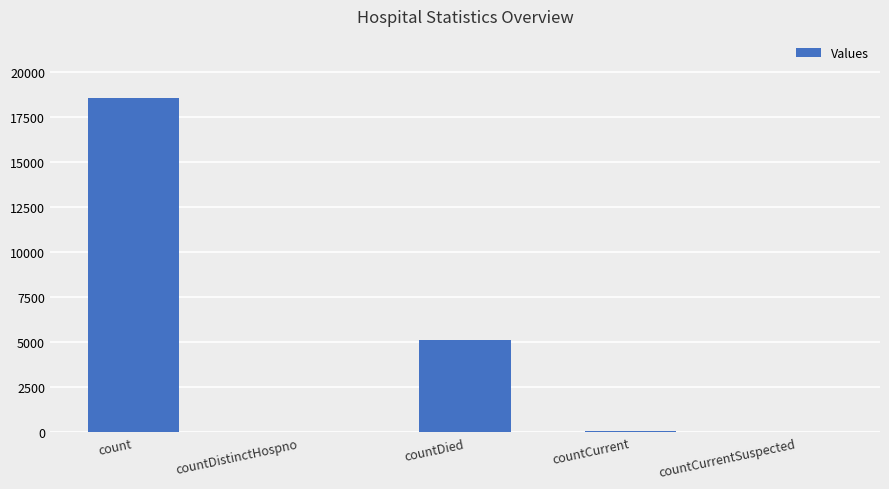

The chart shows a value of 0 at countCurrentSuspected. True or false?

True